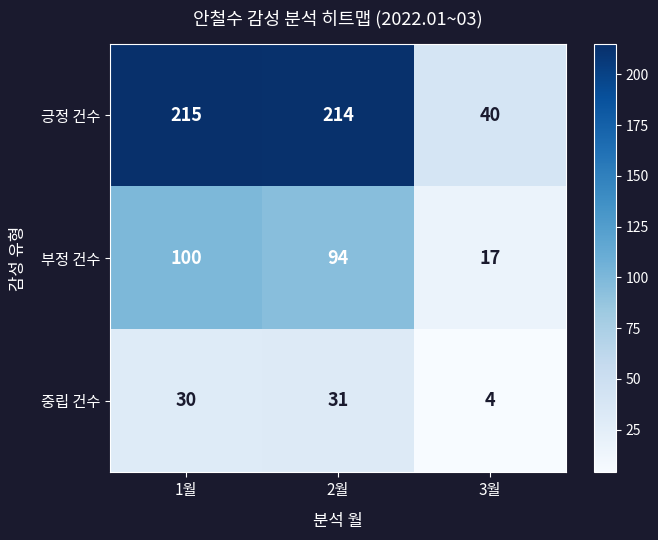

What is the average value of the 부정 건수 series?

70